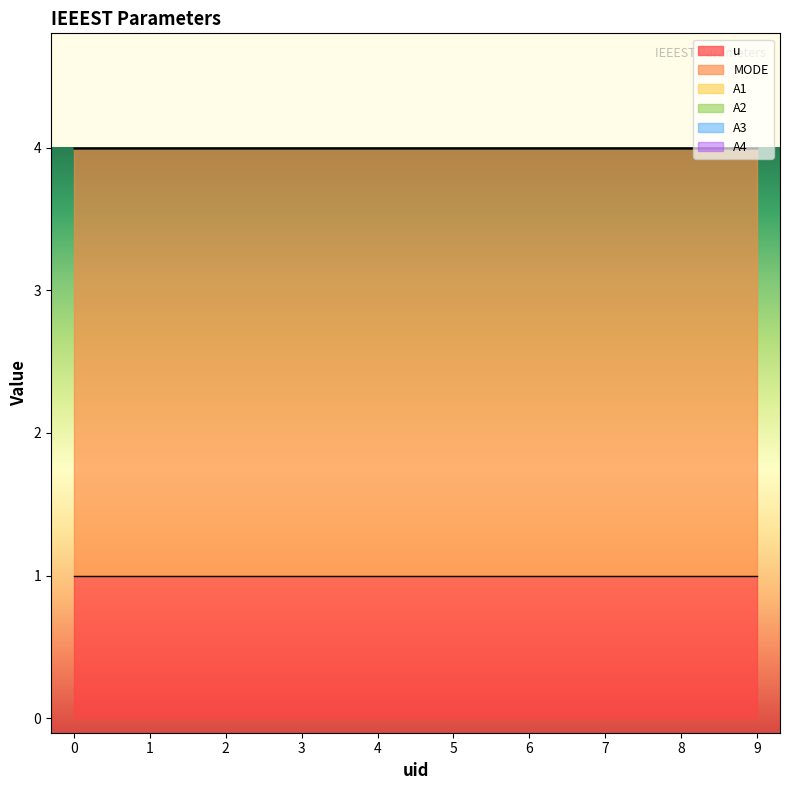

Does the chart display data point markers on the line(s)?

No